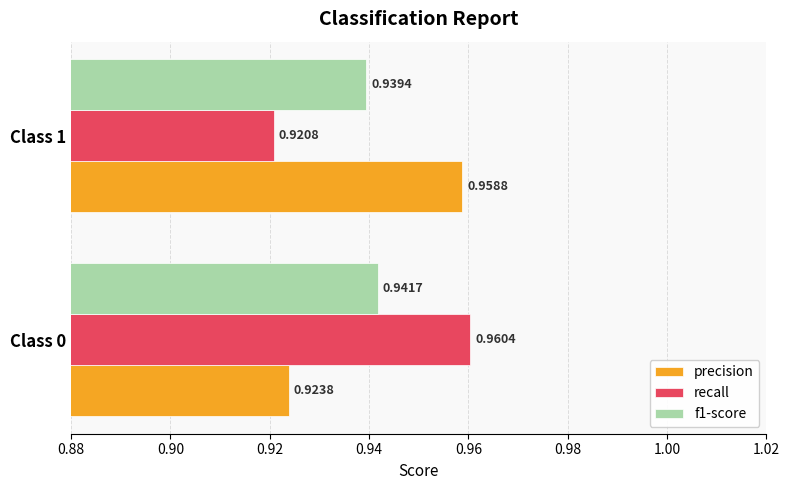

Which series has the largest range (max minus min)?

recall